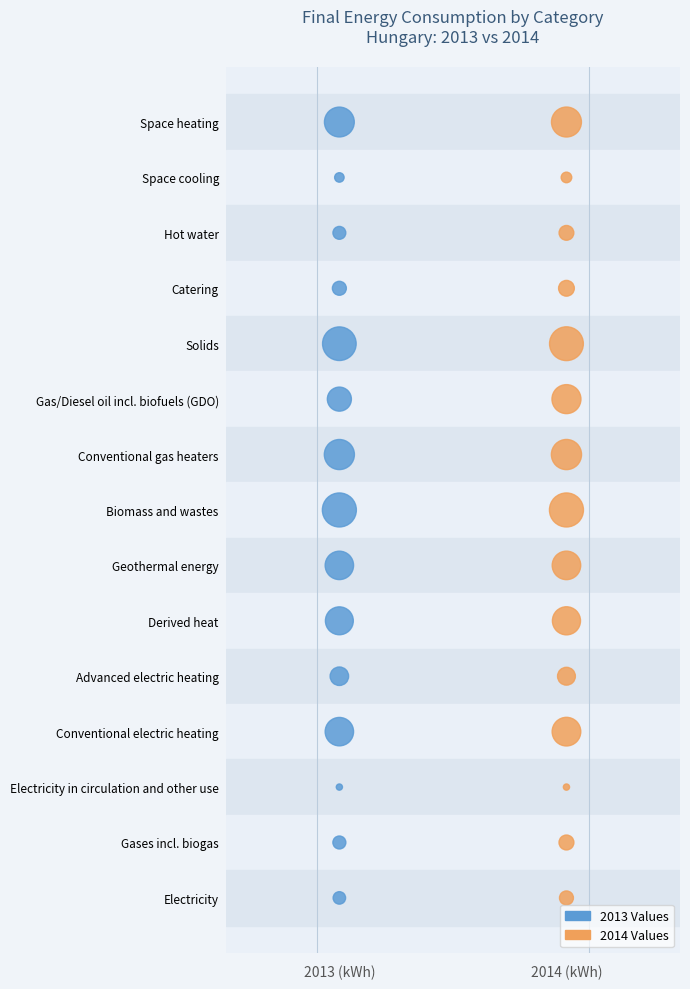

What are all the series names shown in the legend?

2013 Values, 2014 Values